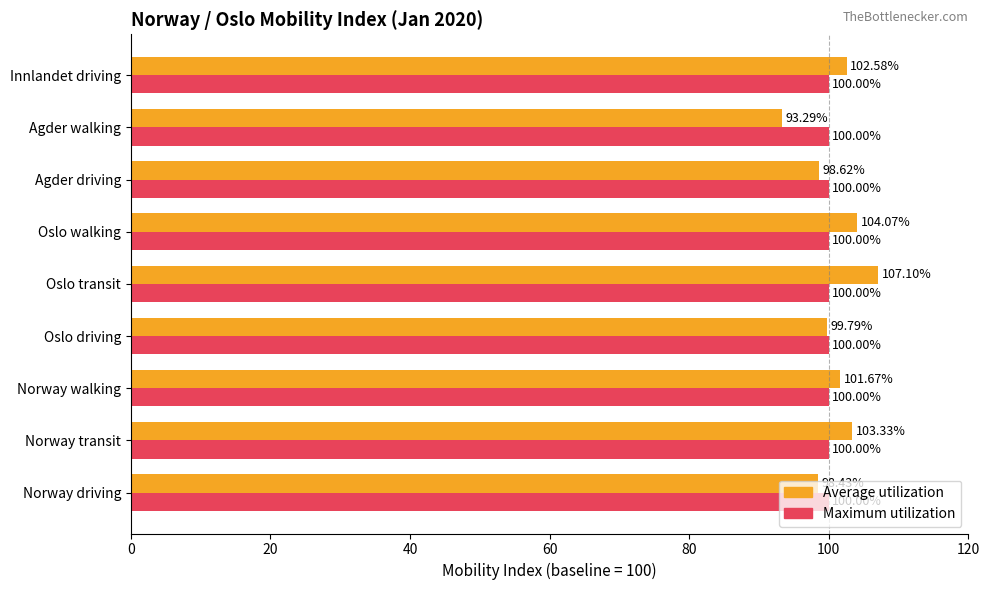

What is the sum of the Average utilization values at Innlandet driving and Norway transit?

205.9